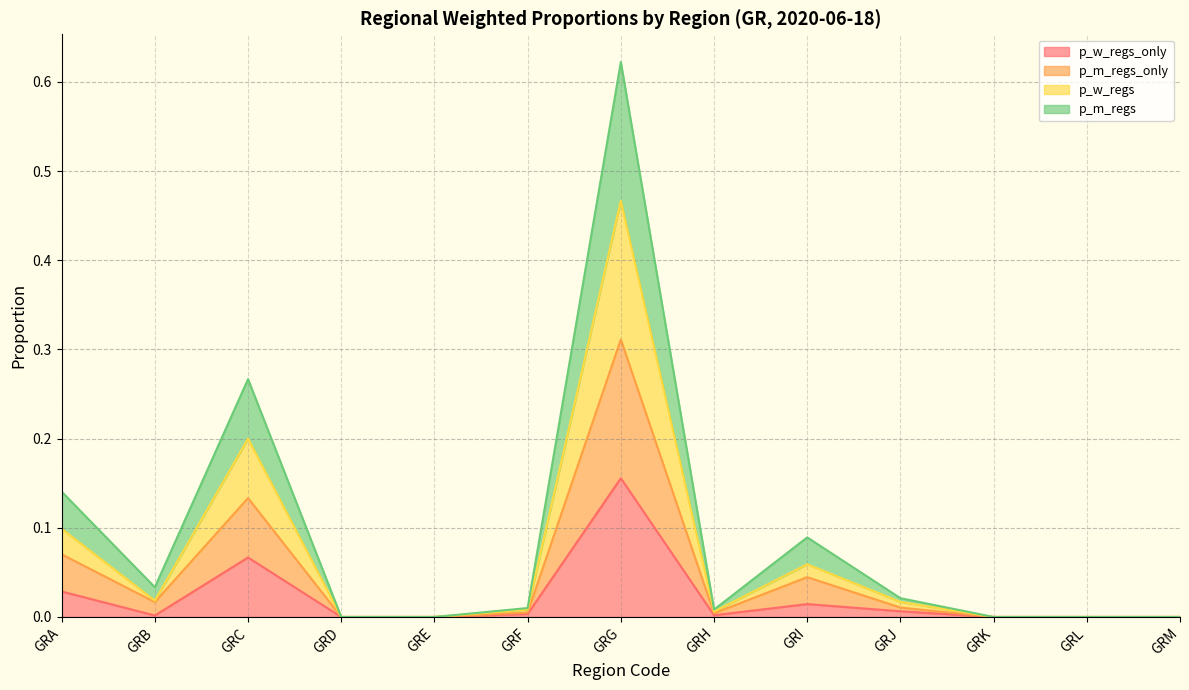

The p_m_regs_only series shows 0.0 at GRB. True or false?

False